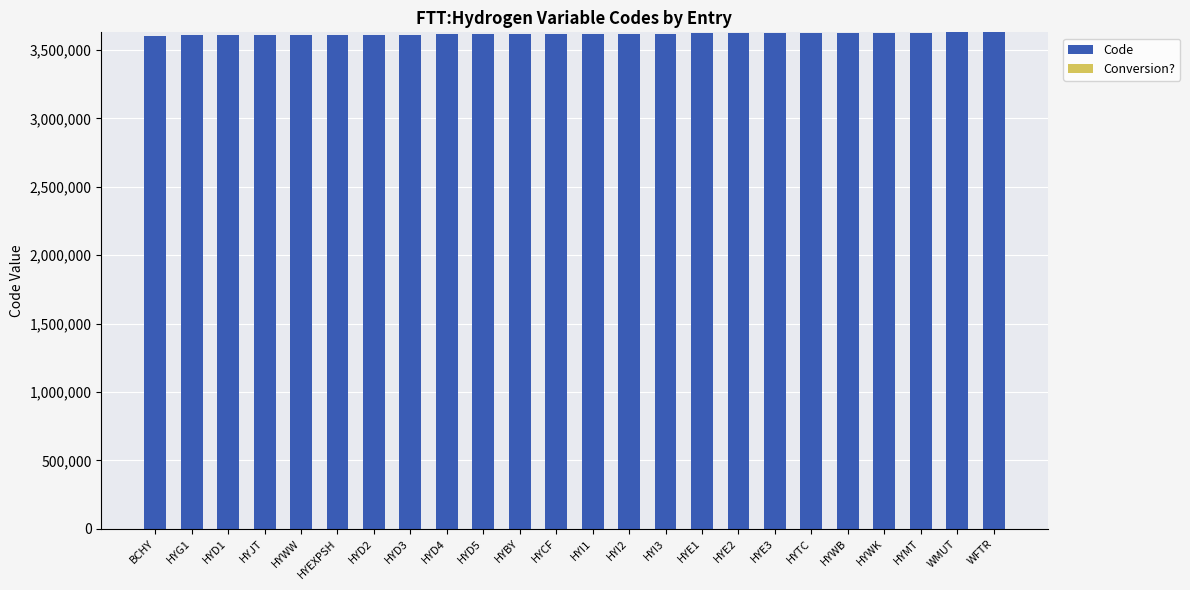

Approximately how many times larger is the value at HYE2 compared to HYWW?

1.0